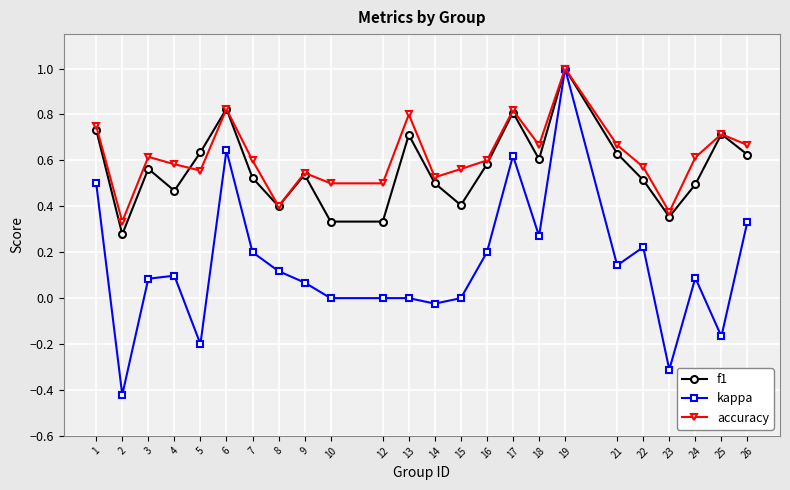

How many categories are shown in the chart?

24